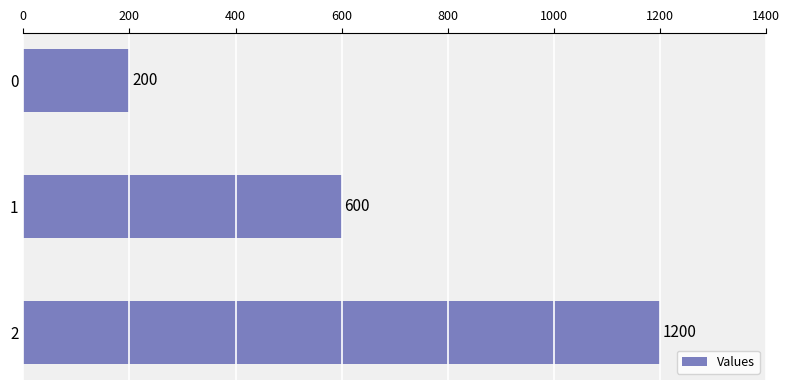

What is the approximate value at 0?

200